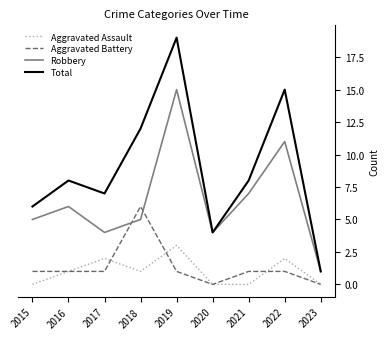

The value of Aggravated Battery at 2023 is 0. True or false?

True